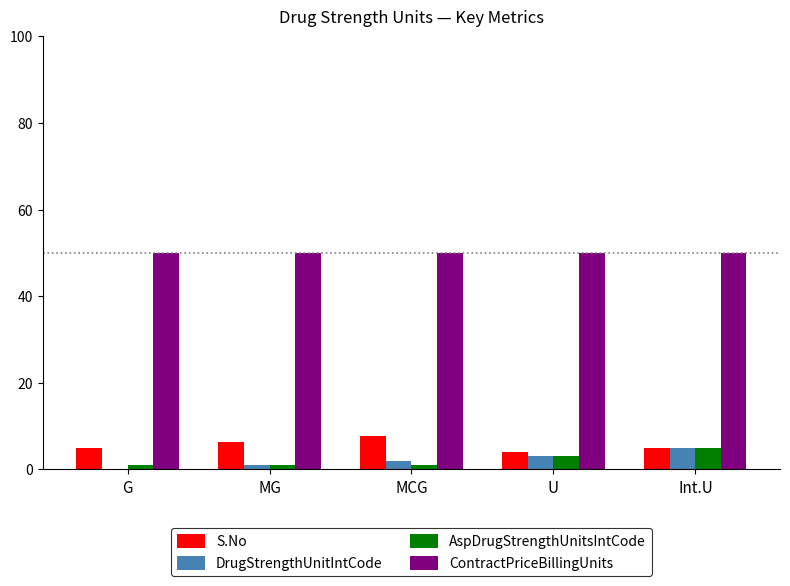

The value of ContractPriceBillingUnits at MG is 21.1. True or false?

False